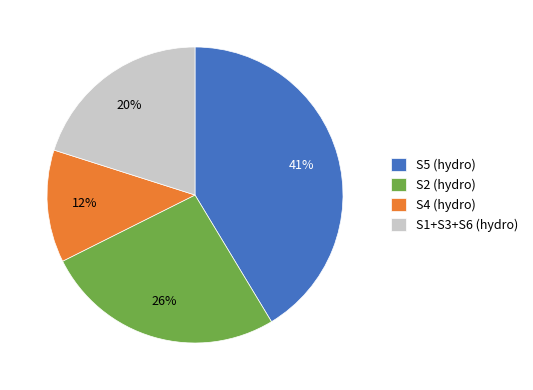

Is there any slice that represents more than half of the pie?

No